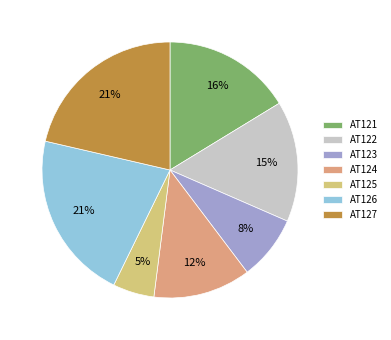

To the nearest percent, what portion does AT122 represent?

15%